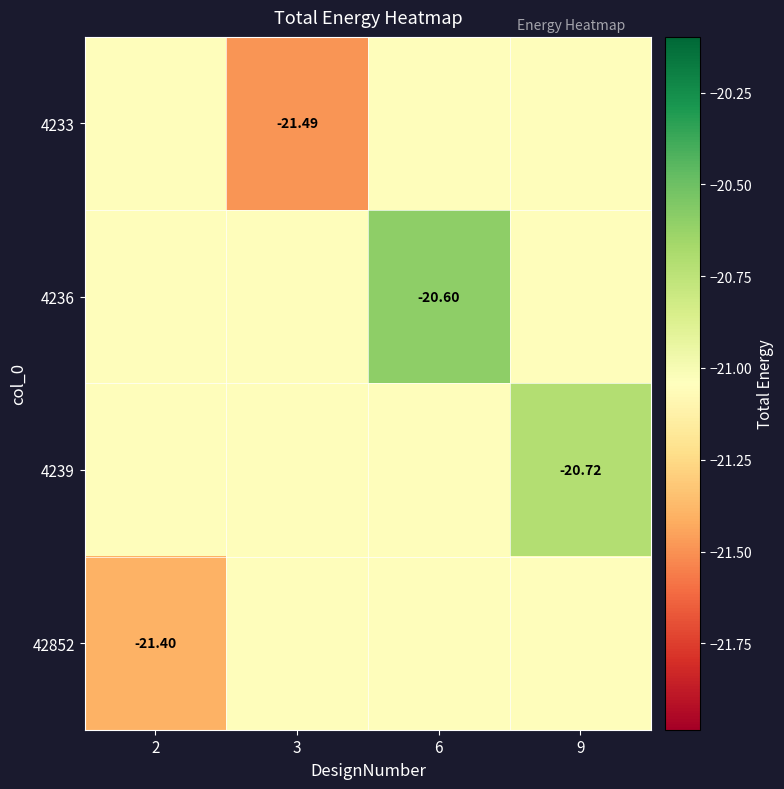

Between 9 and 2, which is larger?

9